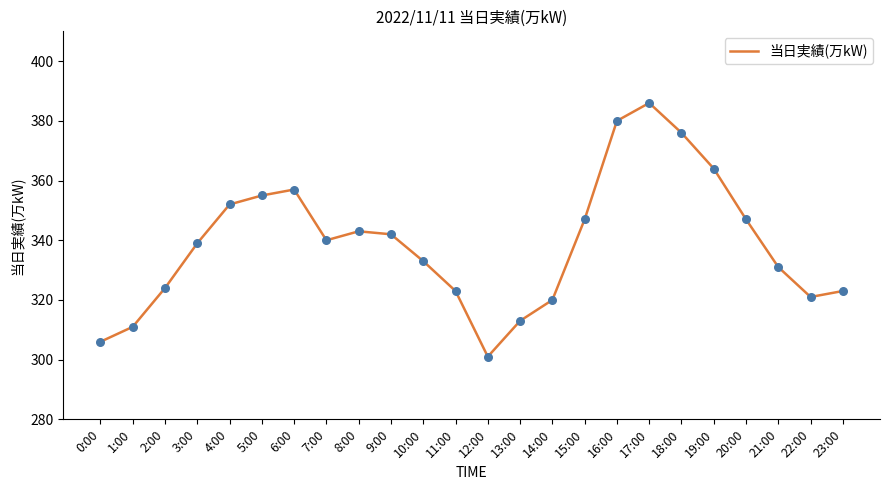

What is the ratio of the value at 6:00 to the value at 17:00?

0.9